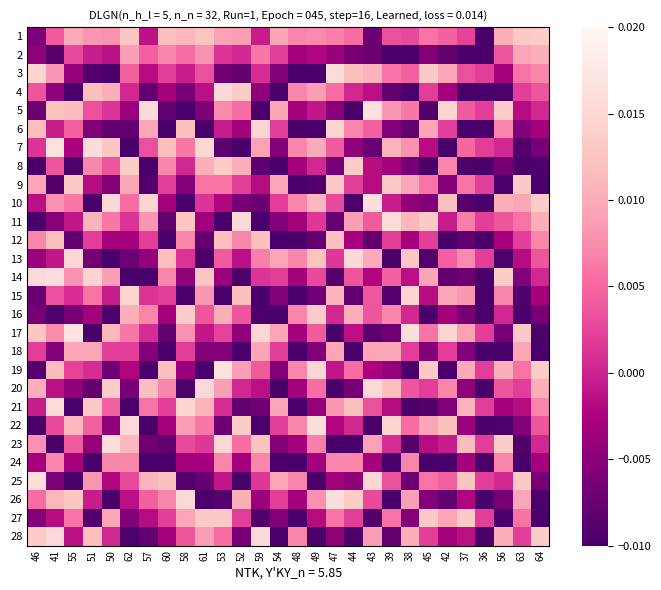

Between 50 and 58, which is larger?

58